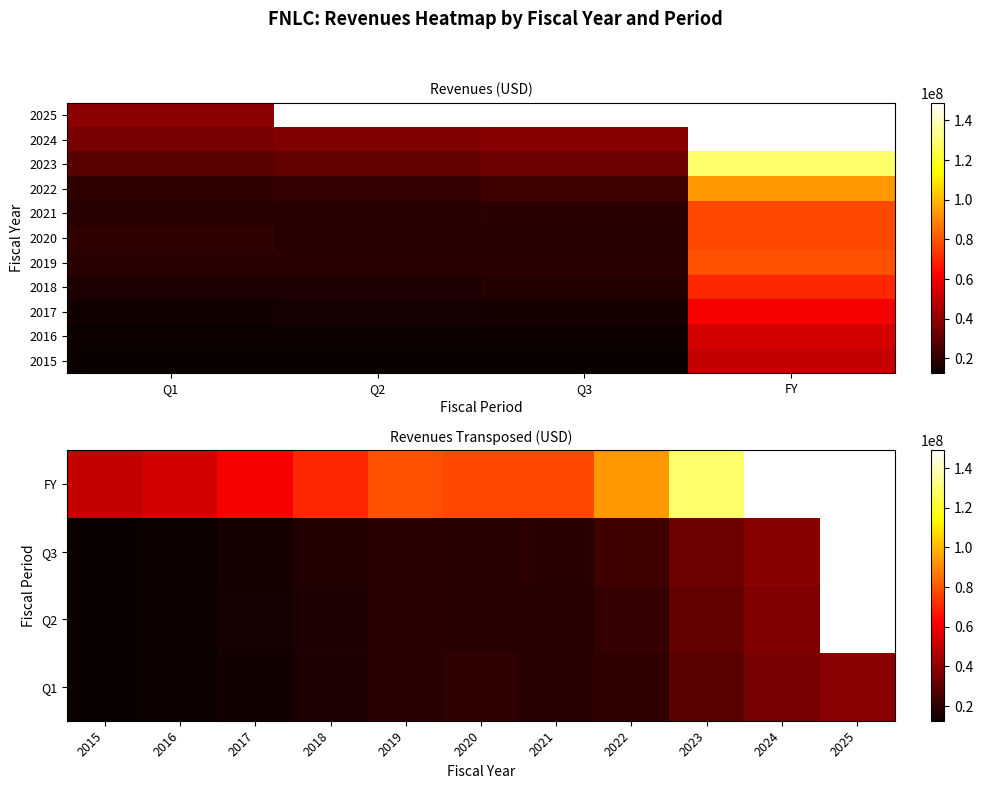

What is the sum of all 2022 values?

158990000